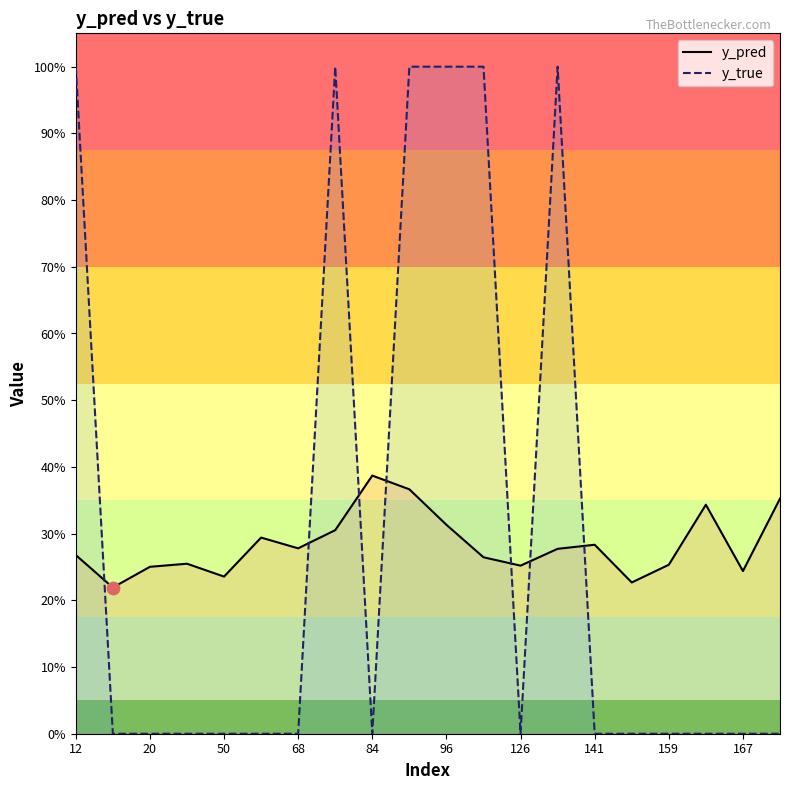

What is the total value across all series at 12?

1.3